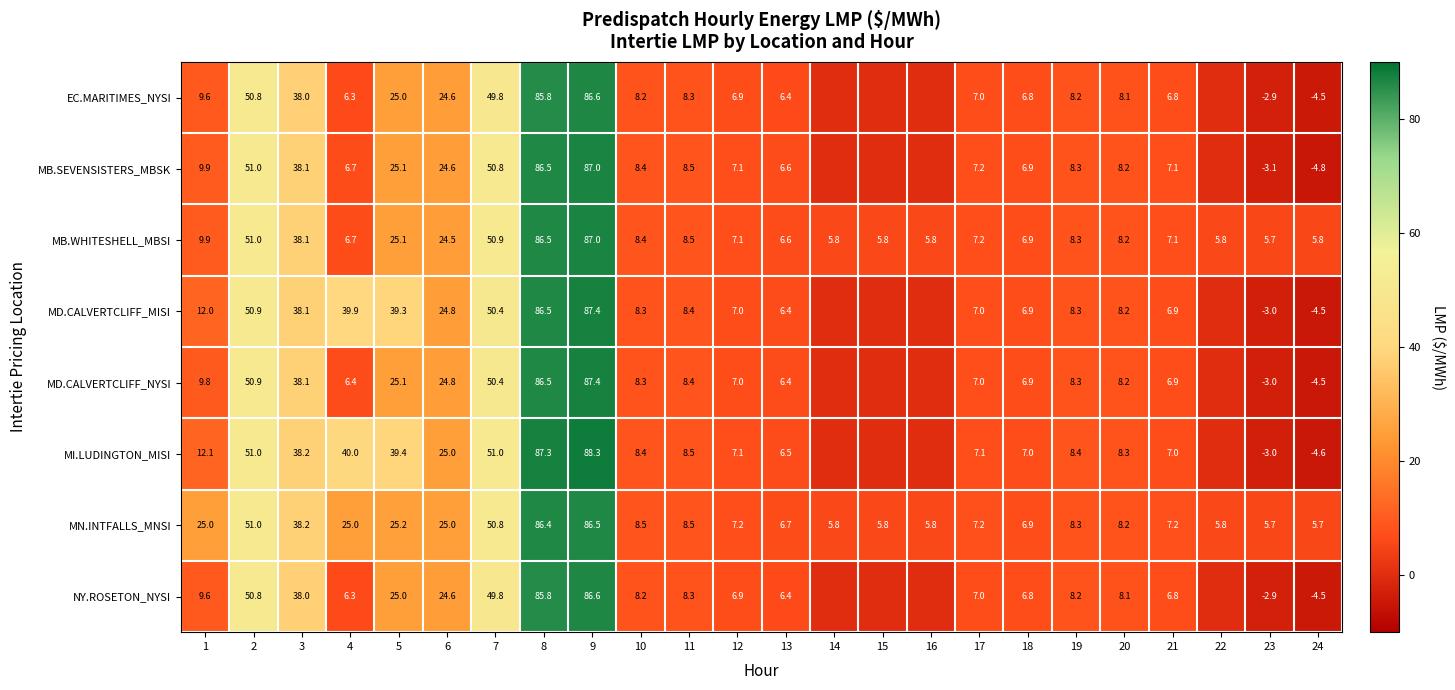

The value of MB.SEVENSISTERS_MBSK at 6 is 43.1. True or false?

False